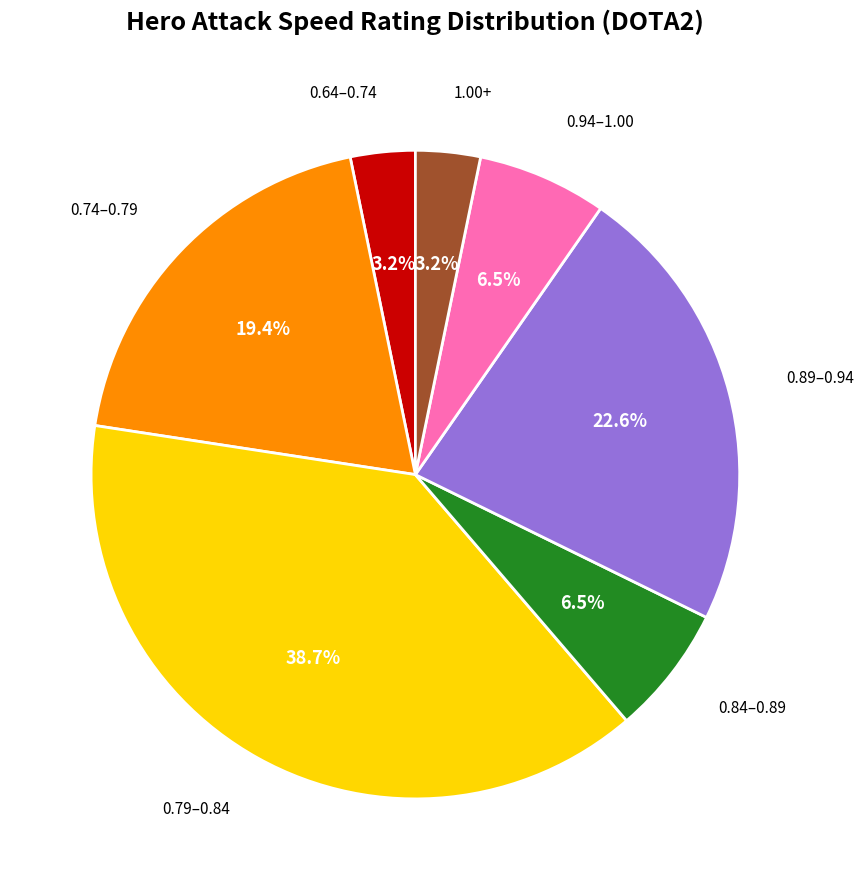

Is there a majority slice in this chart?

No